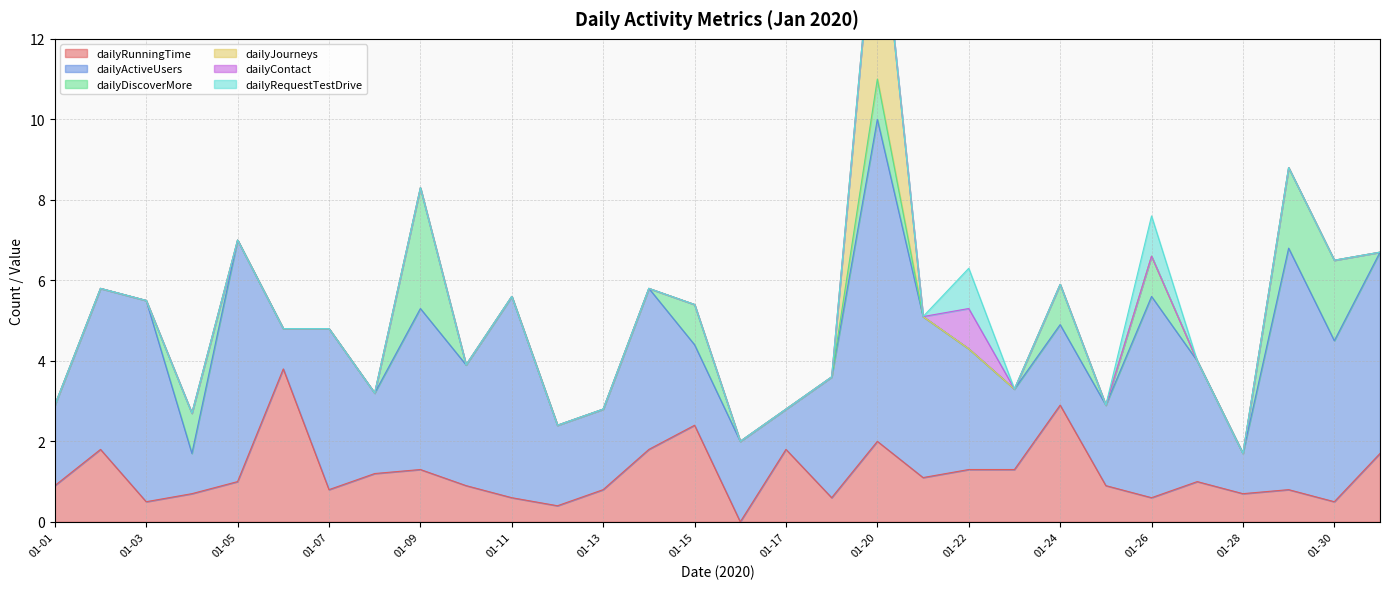

The dailyRunningTime series shows 3.2 at 01-17. True or false?

False